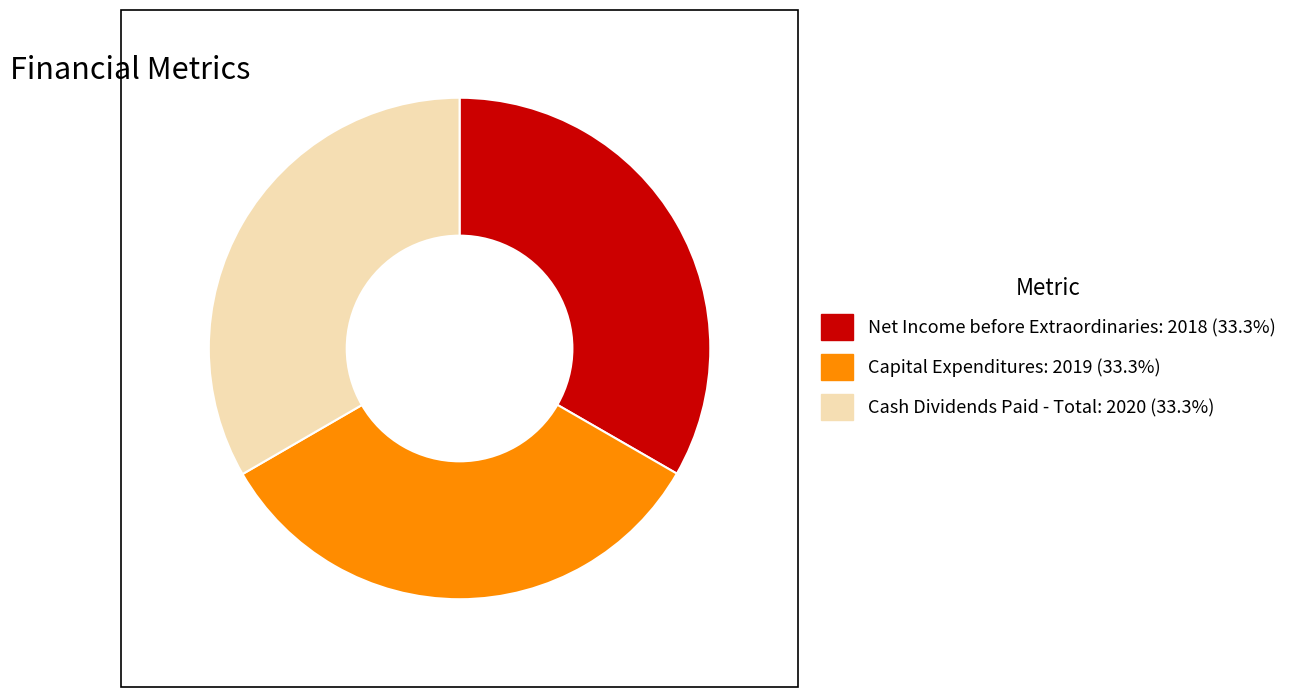

Does Cash Dividends Paid - Total represent more than half of the total?

No